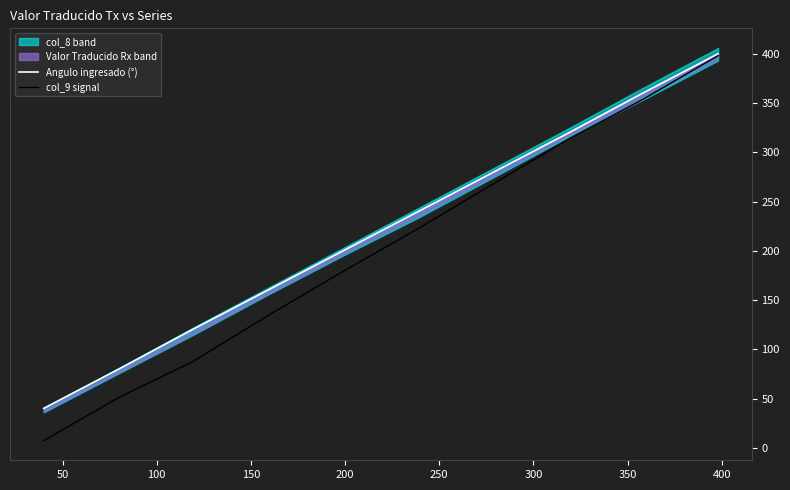

What is the value of the col_9 signal point at the 3rd from the left?

87.3